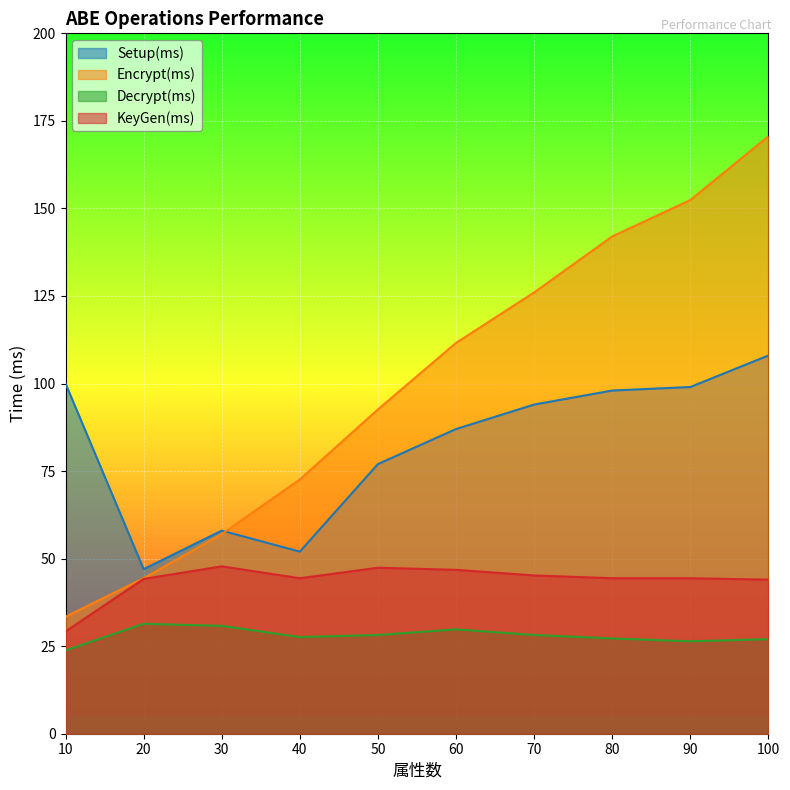

List the labels in order of Setup(ms) value, largest first.

100, 10, 90, 80, 70, 60, 50, 30, 40, 20